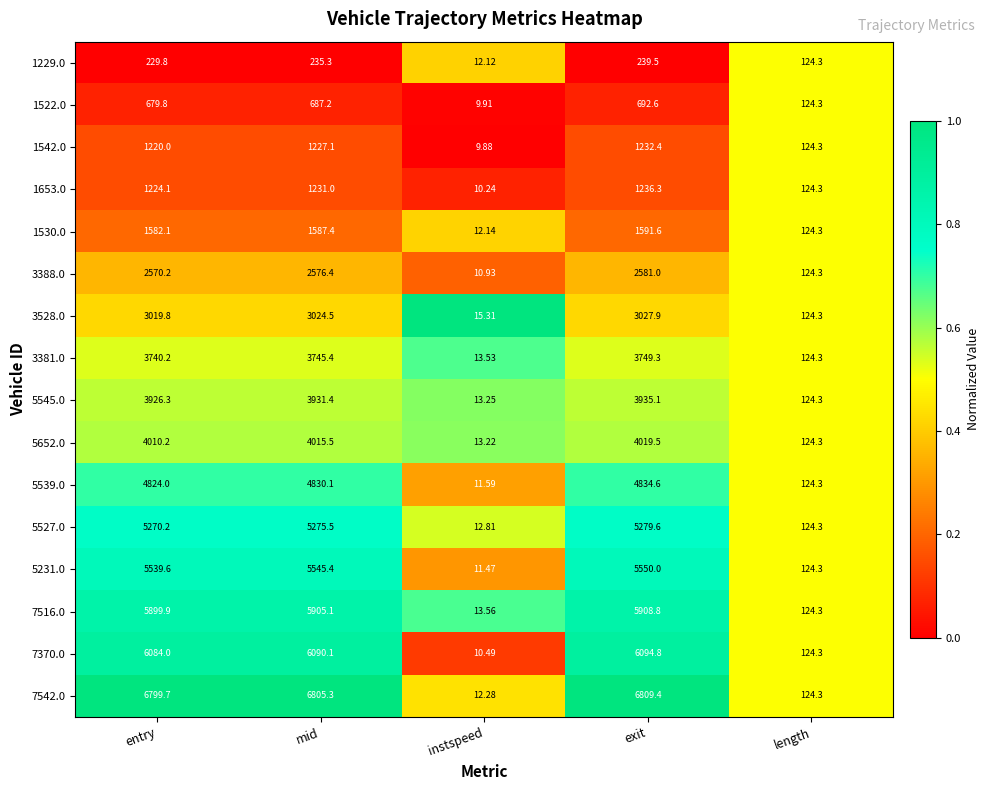

What is the total value across all series at mid?

56712.7